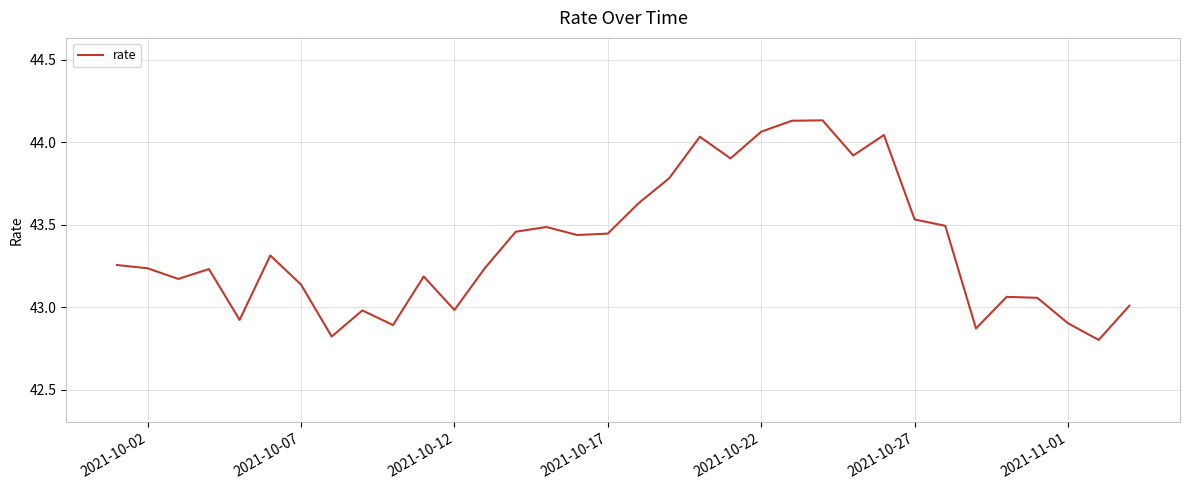

What is the minimum value shown in the chart?

42.8